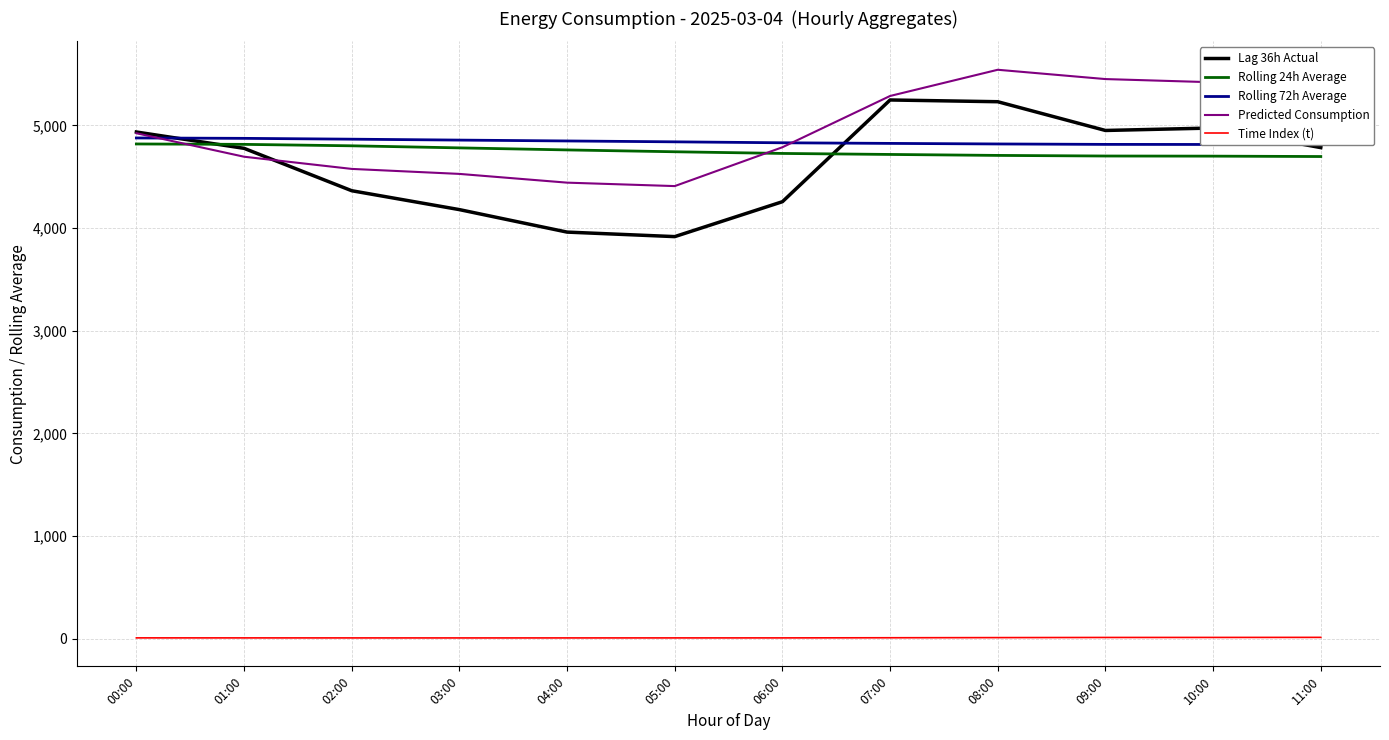

How many data points in Lag 36h Actual are above 4783?

5